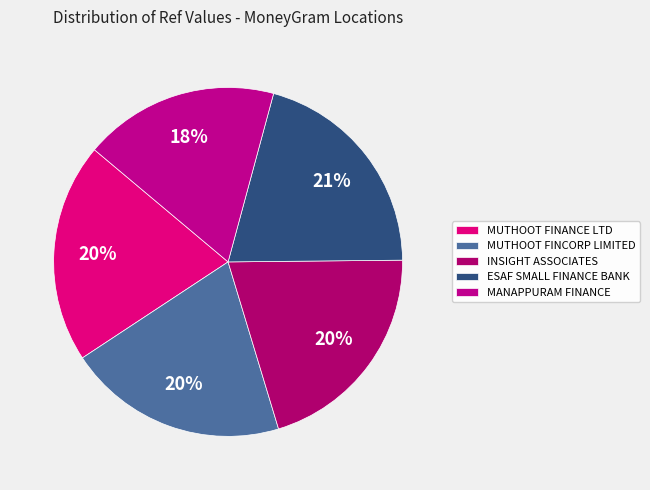

Is there a majority slice in this chart?

No